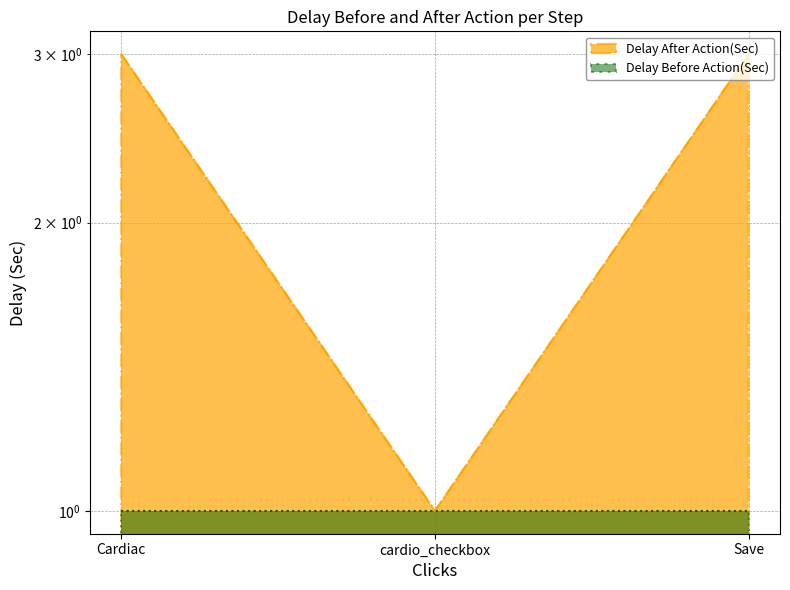

What is the sum of the values at Cardiac and Save?

6